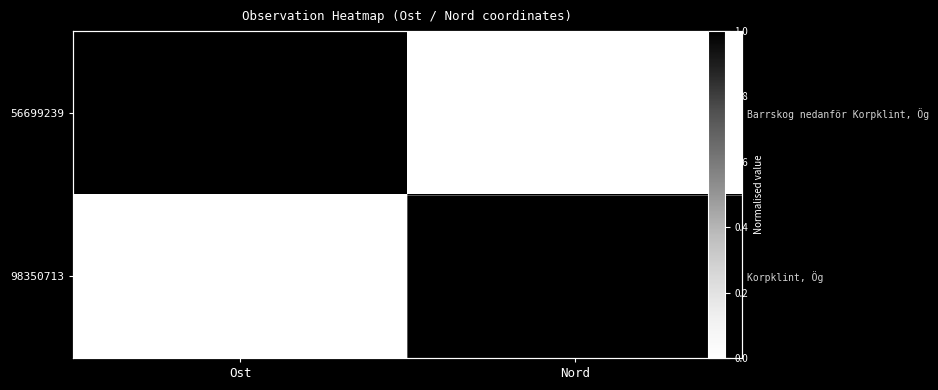

The 56699239 series shows -0.6 at Nord. True or false?

False